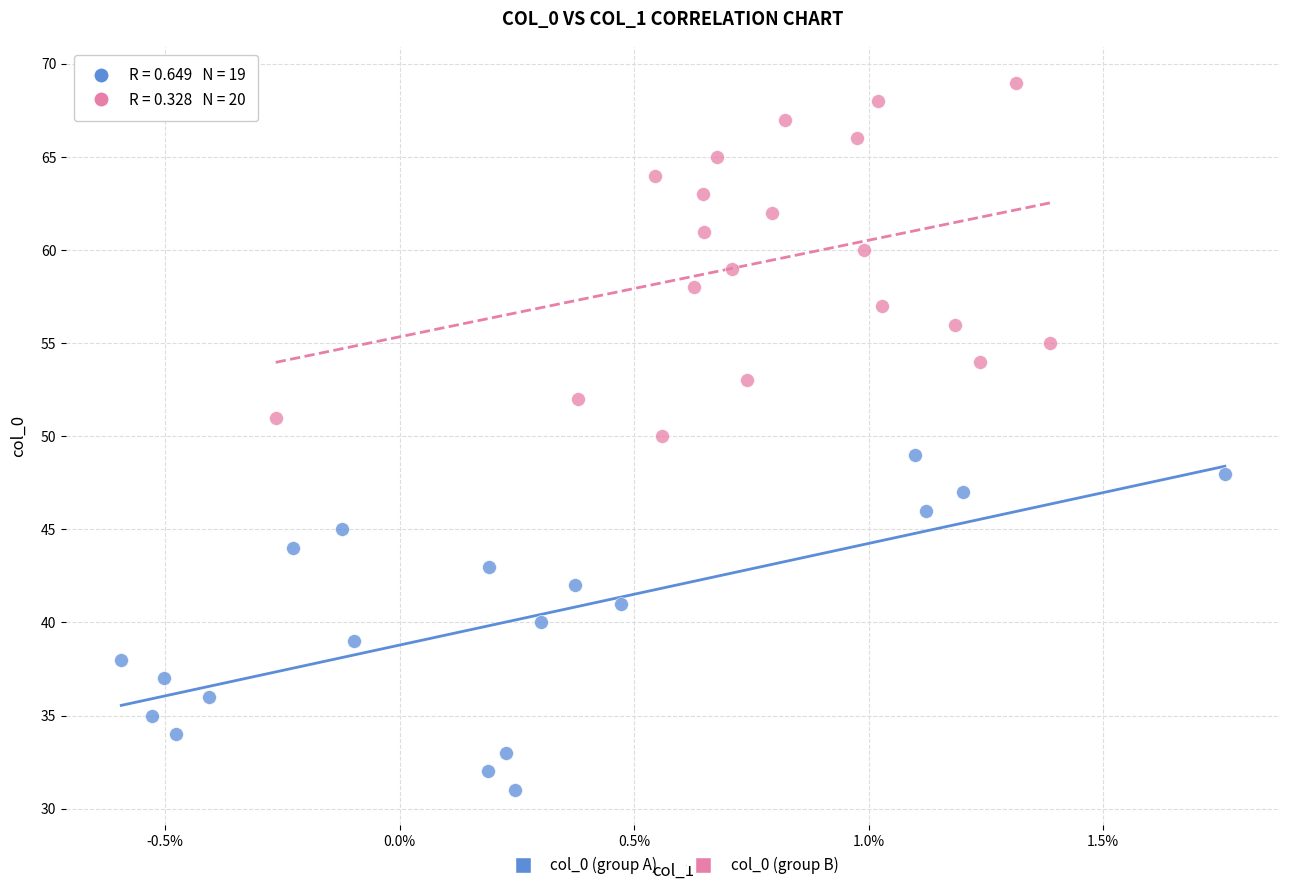

Which series contains the highest Y value?

col_0 (group B)